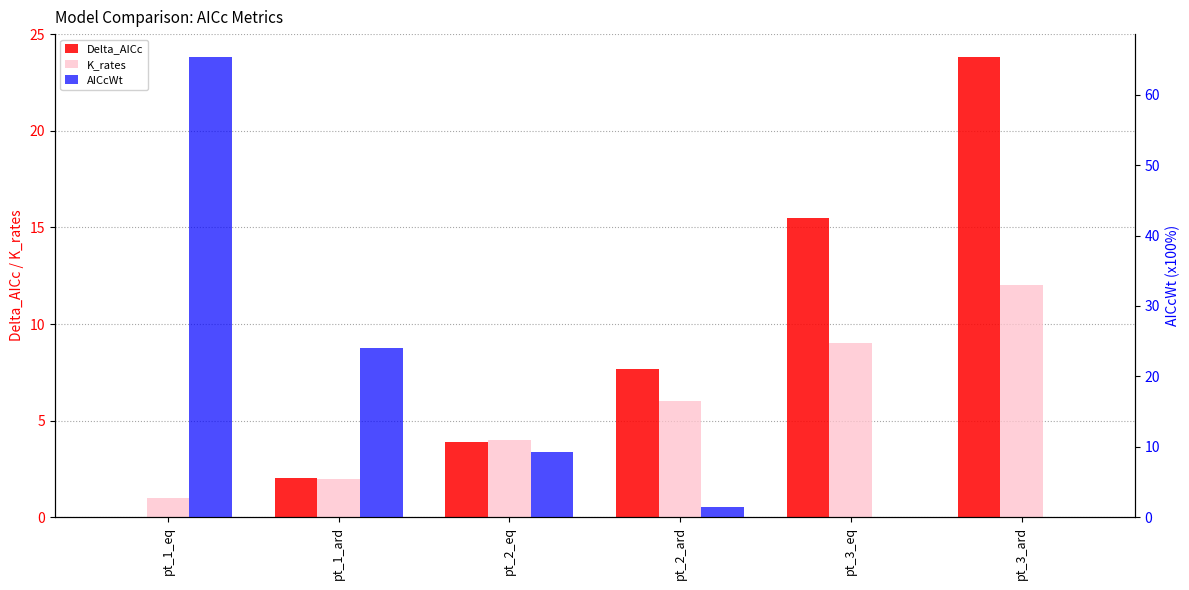

What is the difference between the AICcWt values at pt_2_eq and pt_1_ard?

14.7